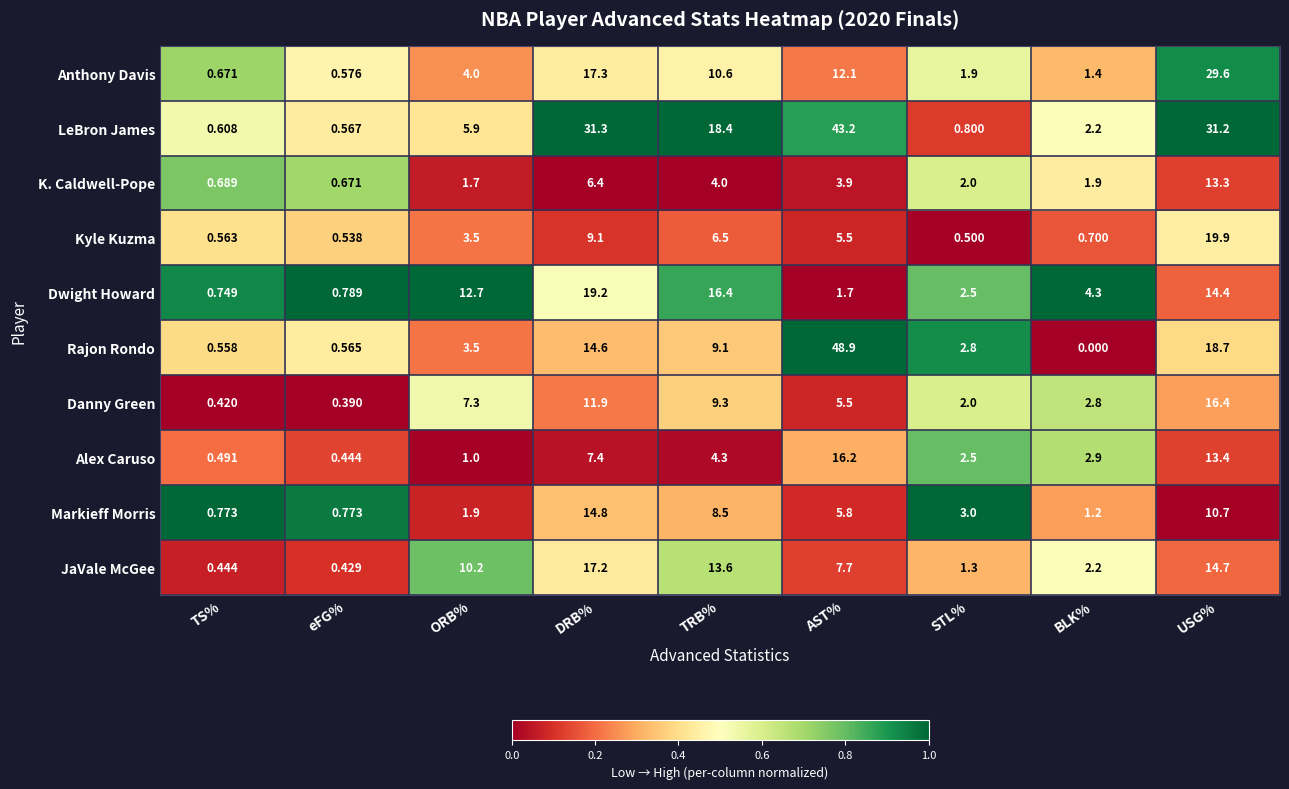

At which category does the chart reach its peak across all series?

AST%